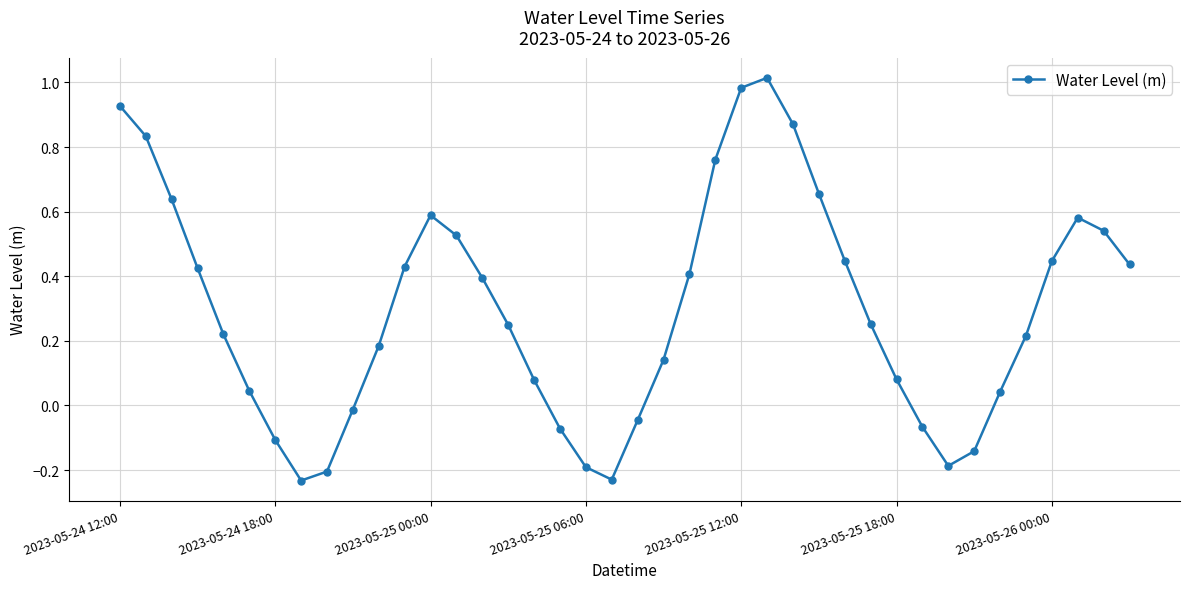

How many values are below zero?

11